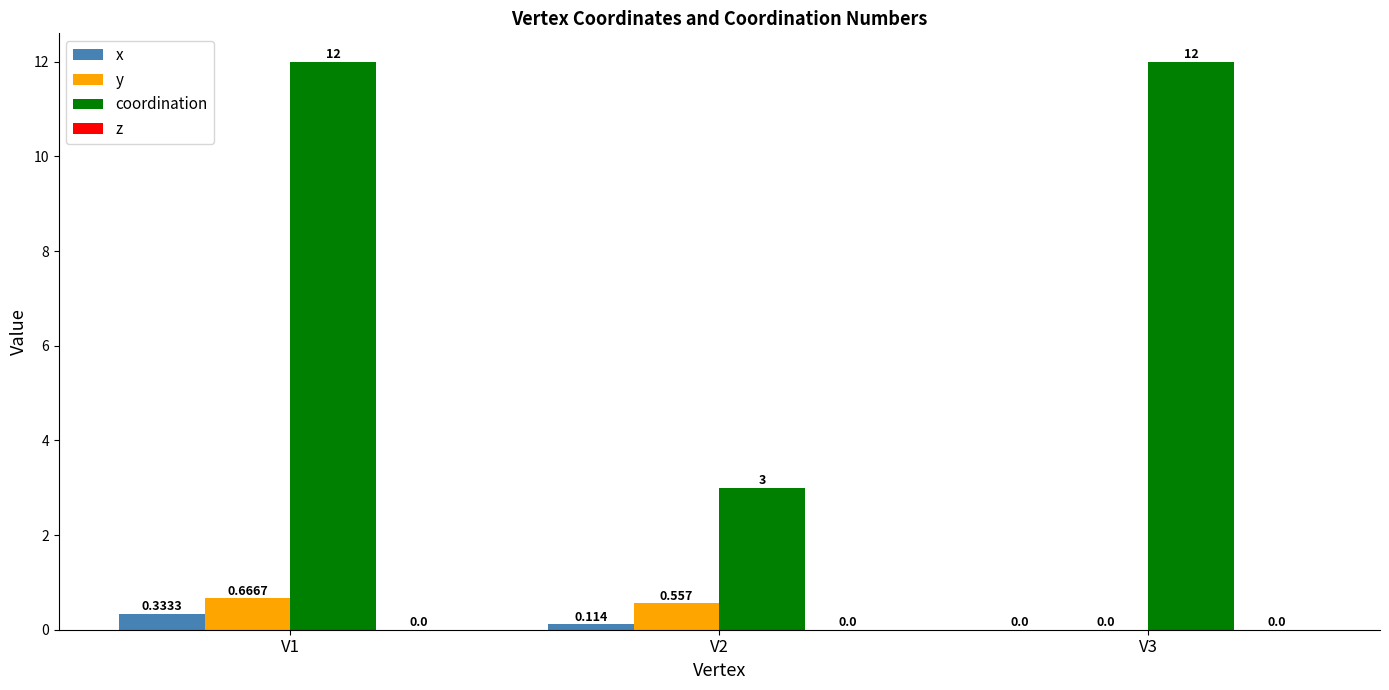

Count the y values in the range 0 to 1.

3